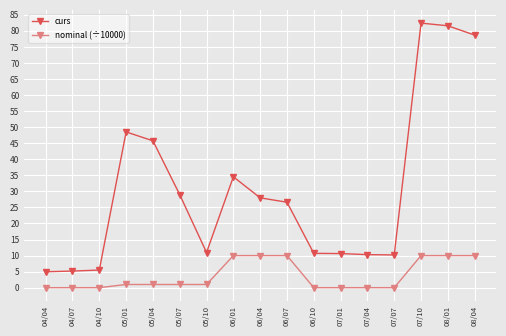

At 05/07, list the series in order from smallest to largest.

nominal (÷10000), curs